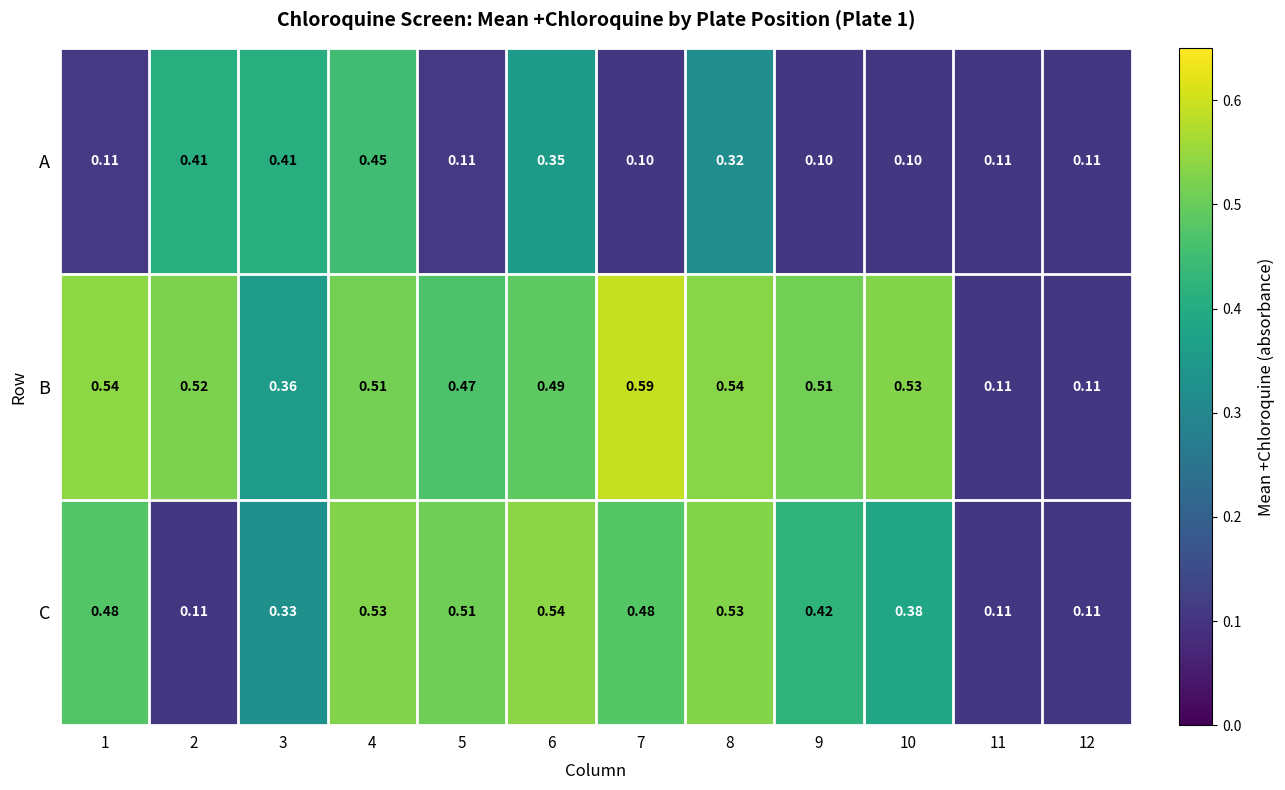

Which series has the widest spread of values?

B